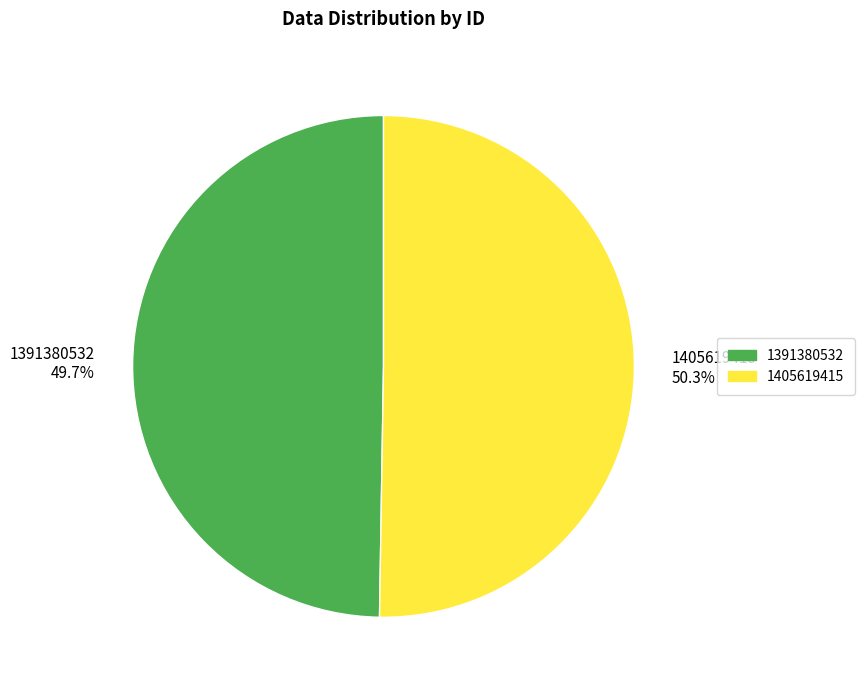

Rank the categories by value from highest to lowest.

1405619415, 1391380532